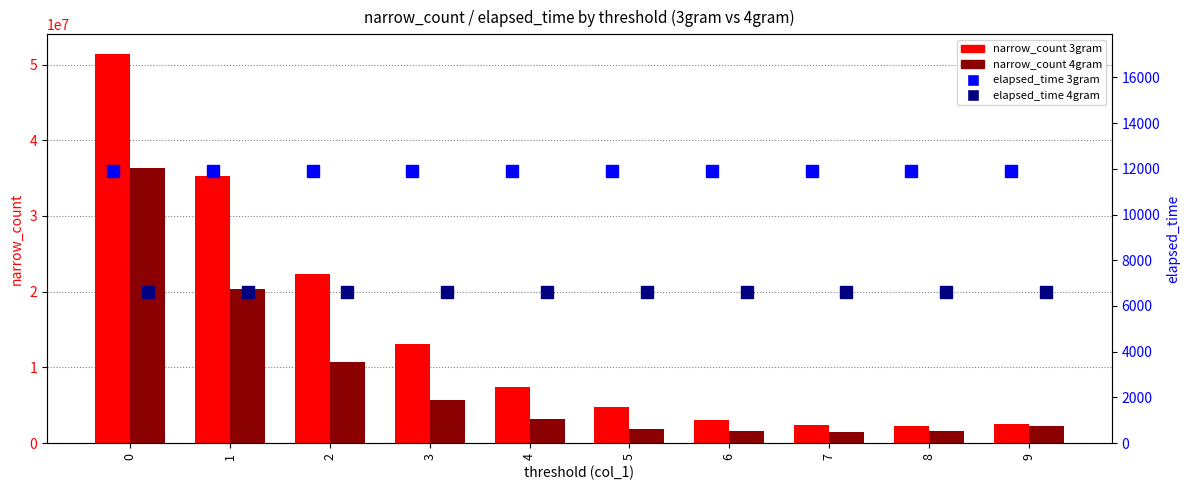

Reading left to right, list all the values displayed in this chart.

narrow_count 3gram: 51415698.0	35337729.0	22274991.0	13124601.0	7472667.0	4777995.0	3026328.0	2332032.0	2220888.0	2581548.0
narrow_count 4gram: 36301359.0	20377416.0	10695669.0	5722629.0	3212373.0	1928100.0	1581663.0	1505760.0	1638240.0	2204868.0
elapsed_time 3gram: 11922.5	11922.5	11922.5	11922.5	11922.5	11922.5	11922.5	11922.5	11922.5	11922.5
elapsed_time 4gram: 6599.8	6599.8	6599.8	6599.8	6599.8	6599.8	6599.8	6599.8	6599.8	6599.8